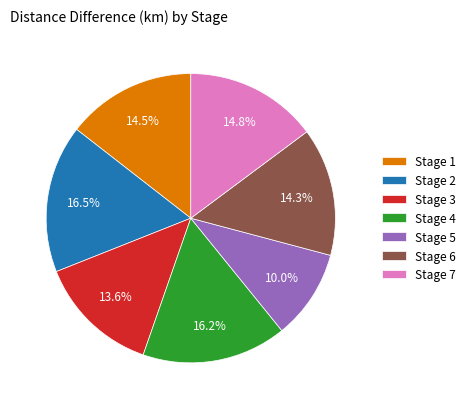

How many segments does this pie chart have?

7